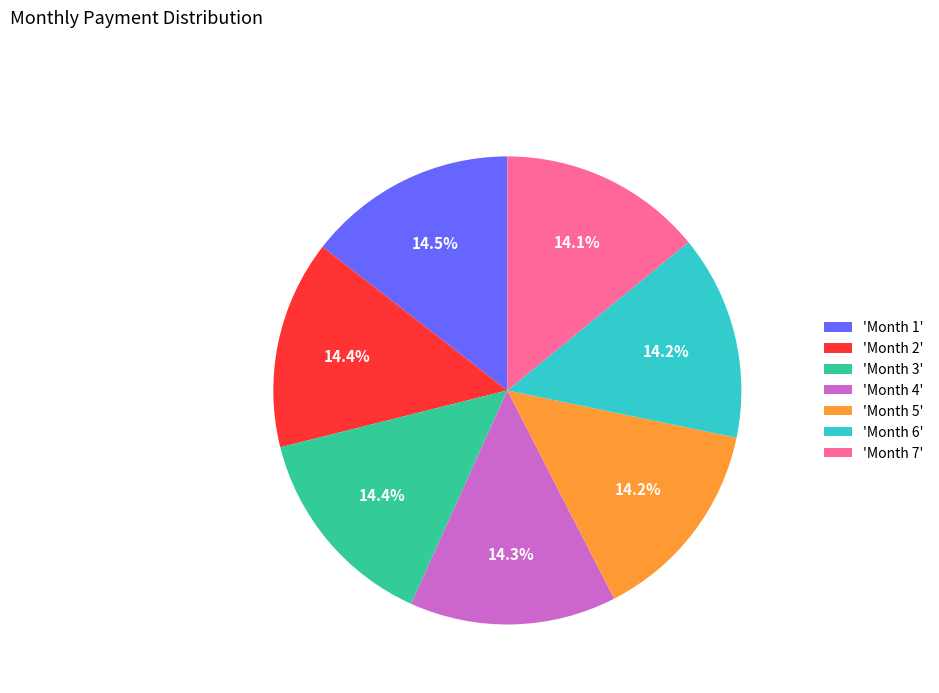

What percentage is NOT represented by 'Month 3'?

85.6%